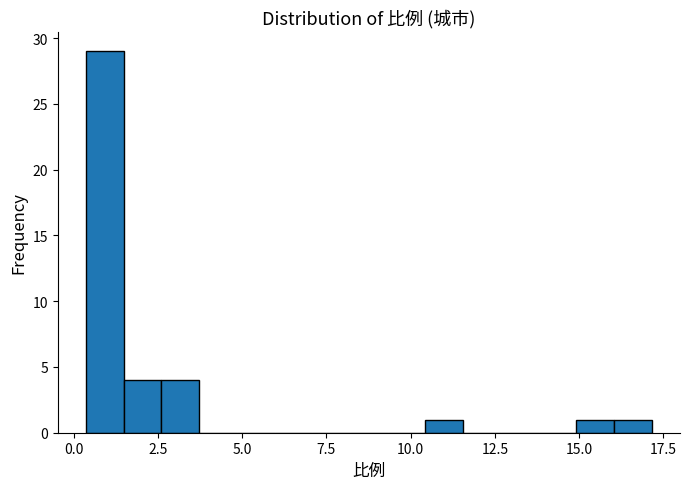

Around what value on the x-axis is the tallest bar? Give the approximate position of its centre, as read against the axis.

1.0